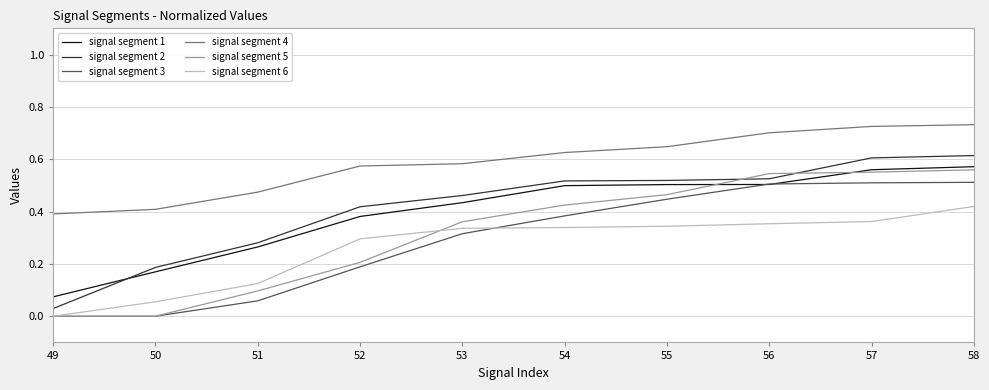

Between 51 and 58, which series saw the biggest shift?

signal segment 5